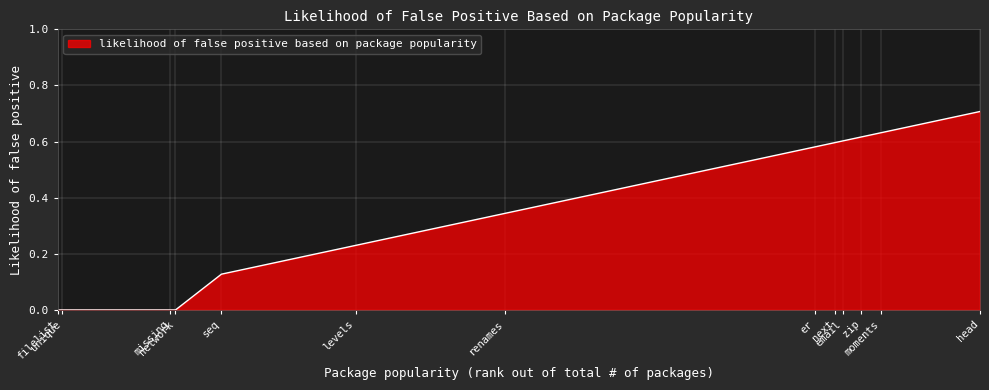

What is the greatest value displayed?

0.7